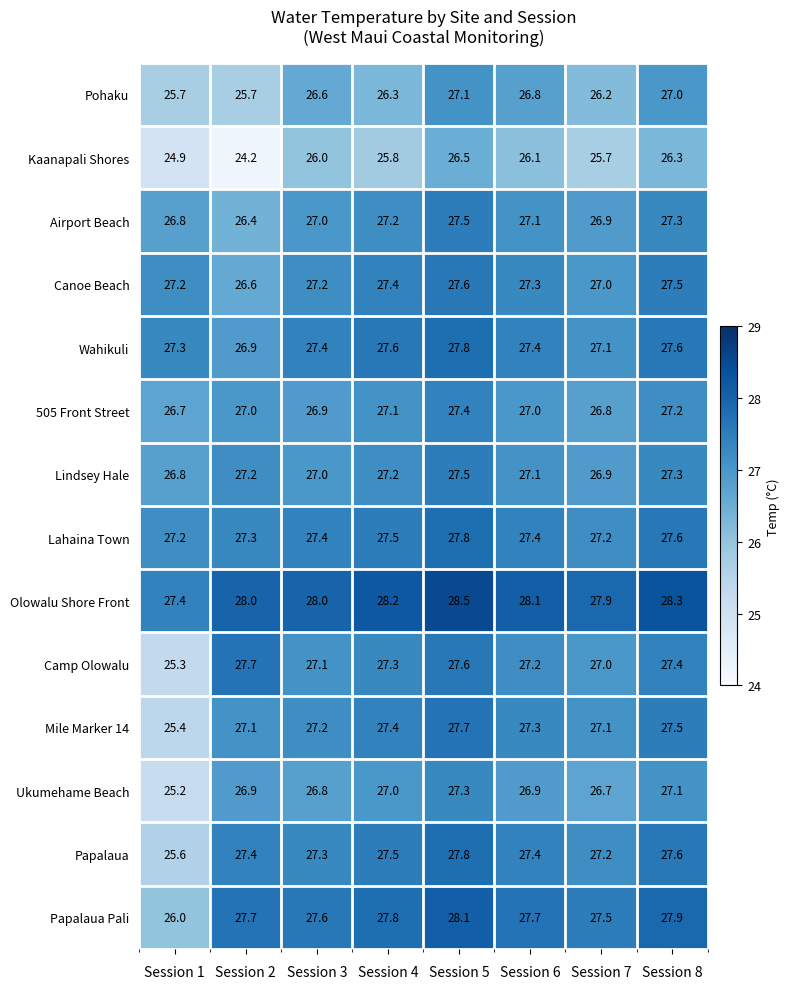

Between Session 5 and Session 7, which series saw the biggest shift?

Pohaku